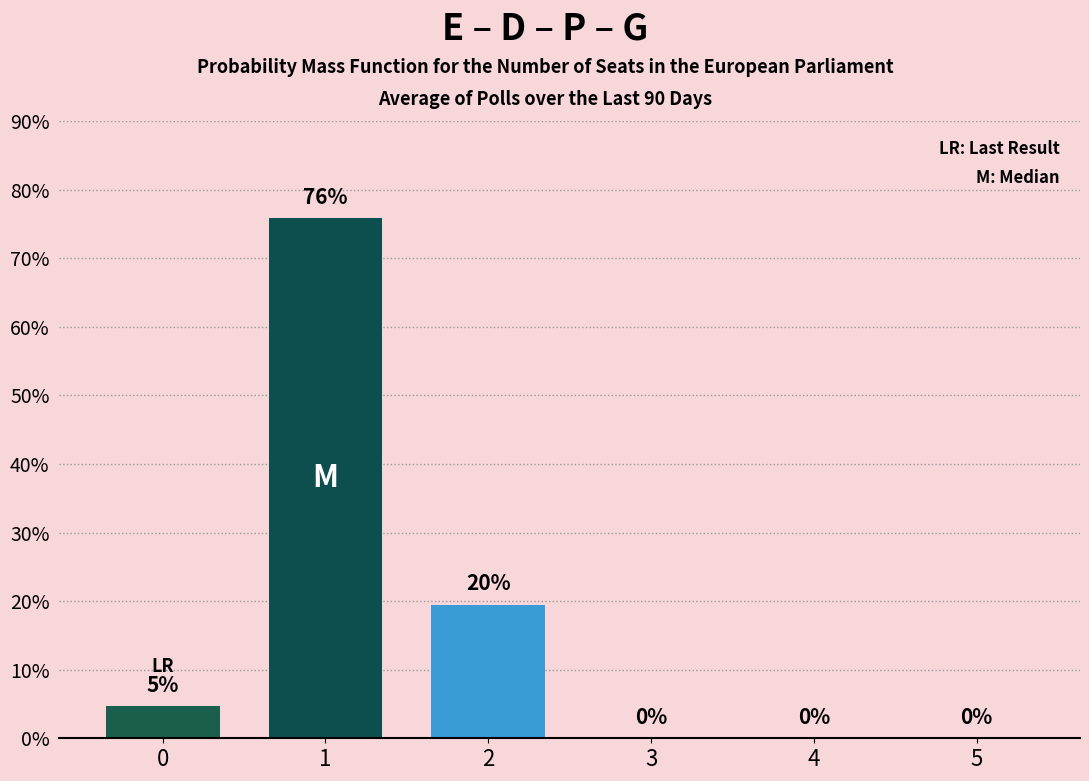

At which label is the value closest to 37?

2